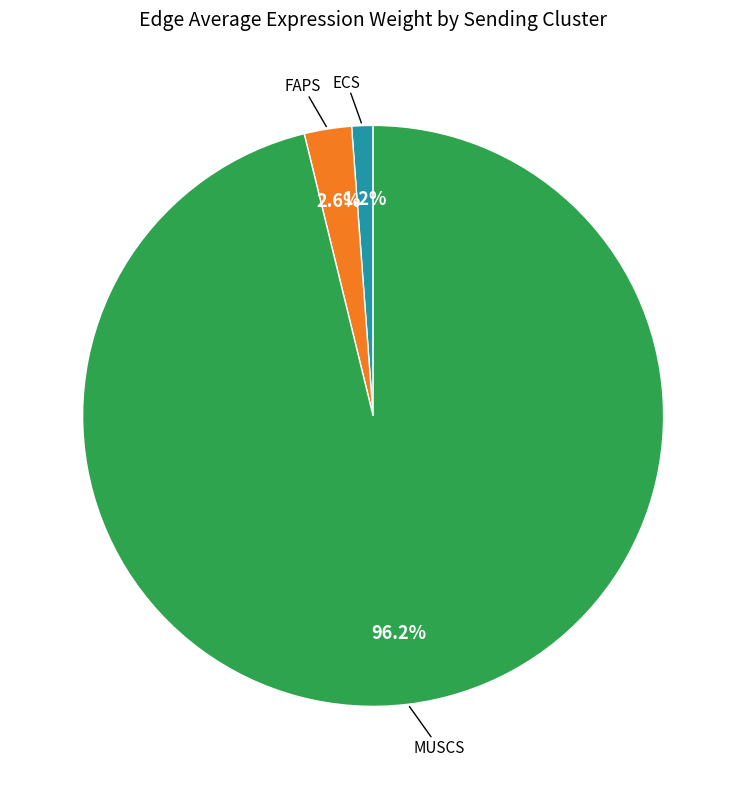

Is there a majority slice in this chart?

Yes